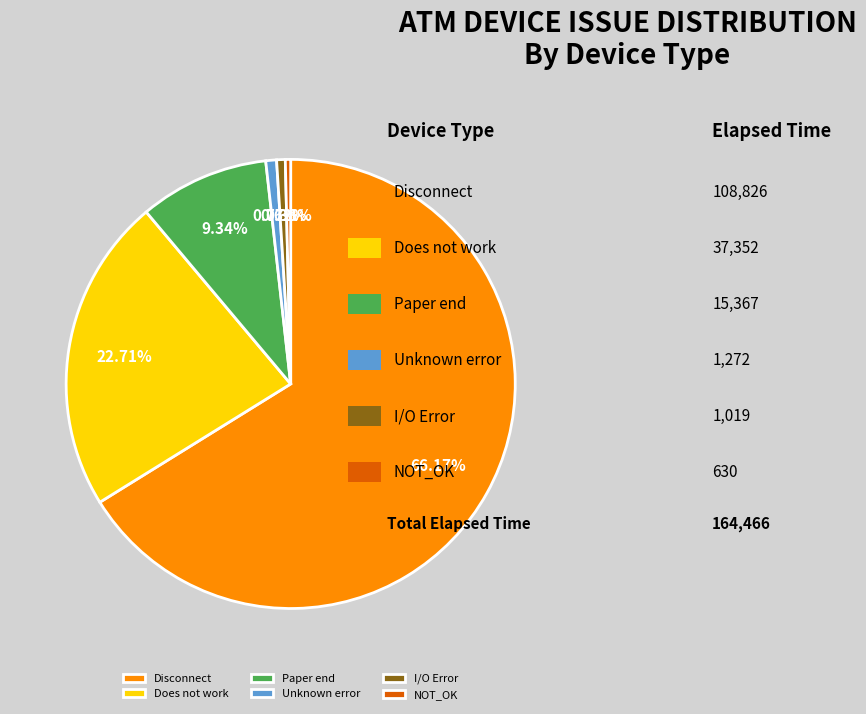

Does NOT_OK account for over 50% of the chart?

No